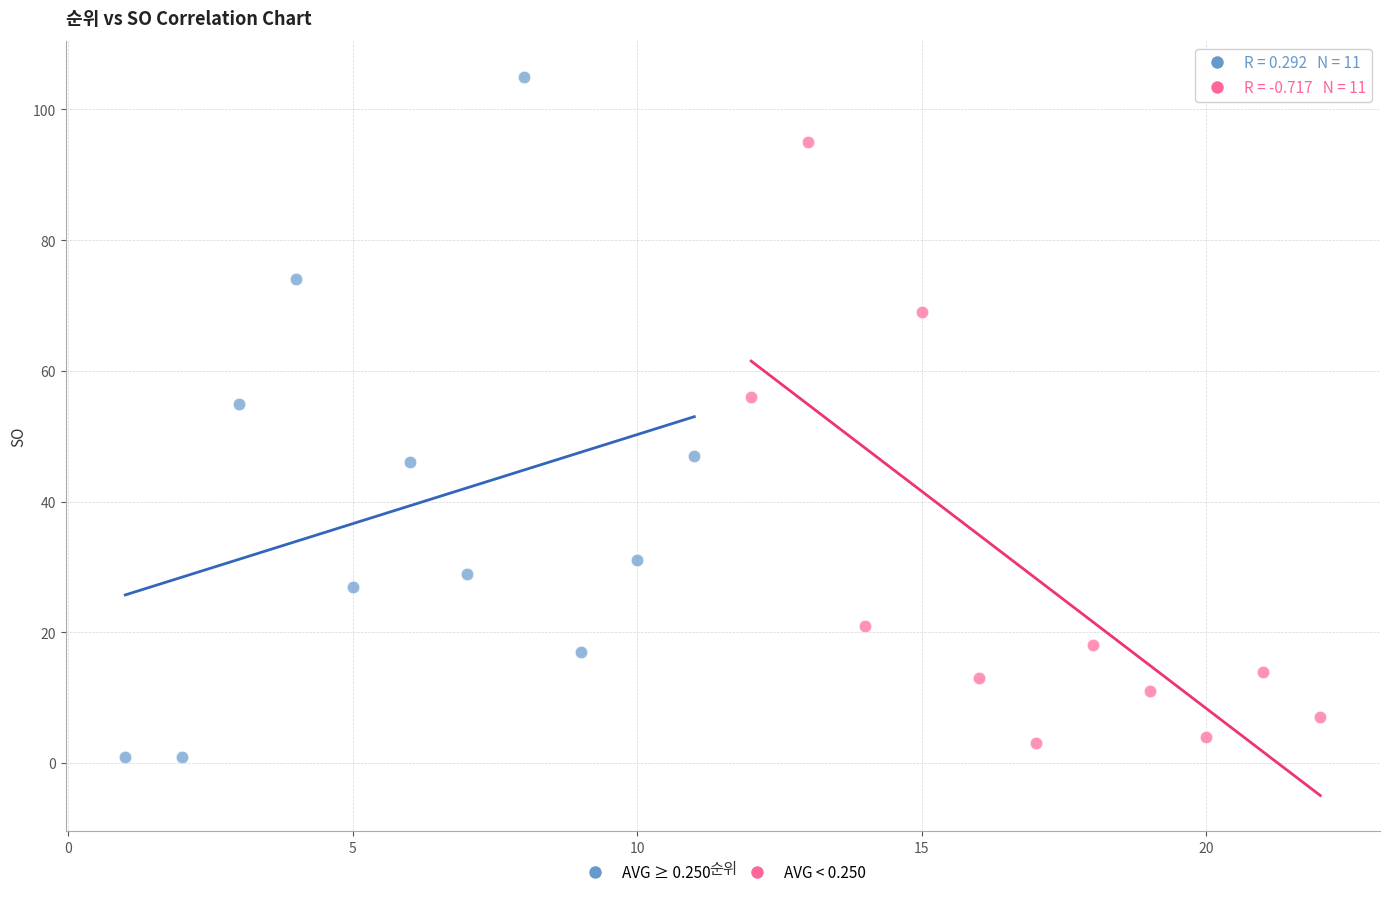

Which series reaches the minimum Y coordinate?

AVG ≥ 0.250